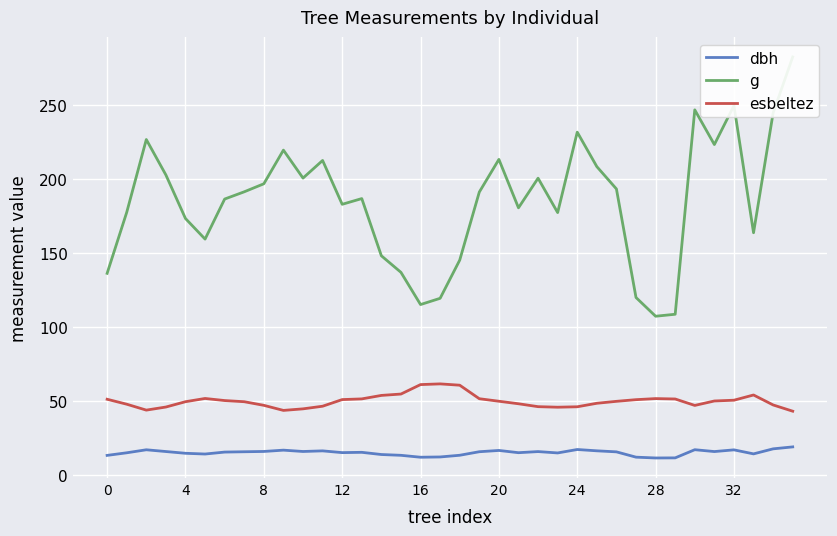

Is it true that g equals 268.6 at 10?

False